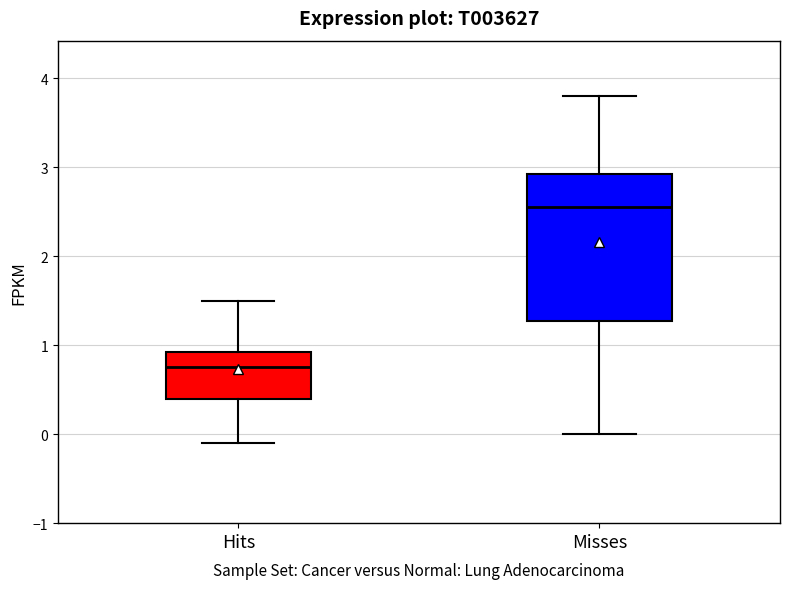

Where is the lower edge of the box for Misses on the y-axis? The values are not printed on the chart, so give them approximately, as read against the axis.

1.3